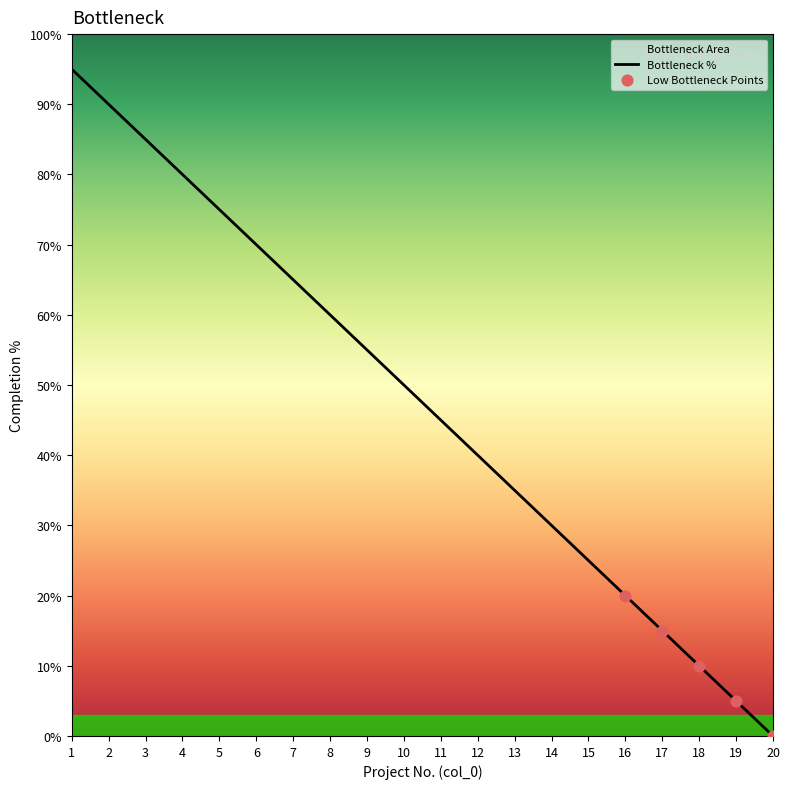

Approximately how many times larger is the value at 13 compared to 2?

0.4